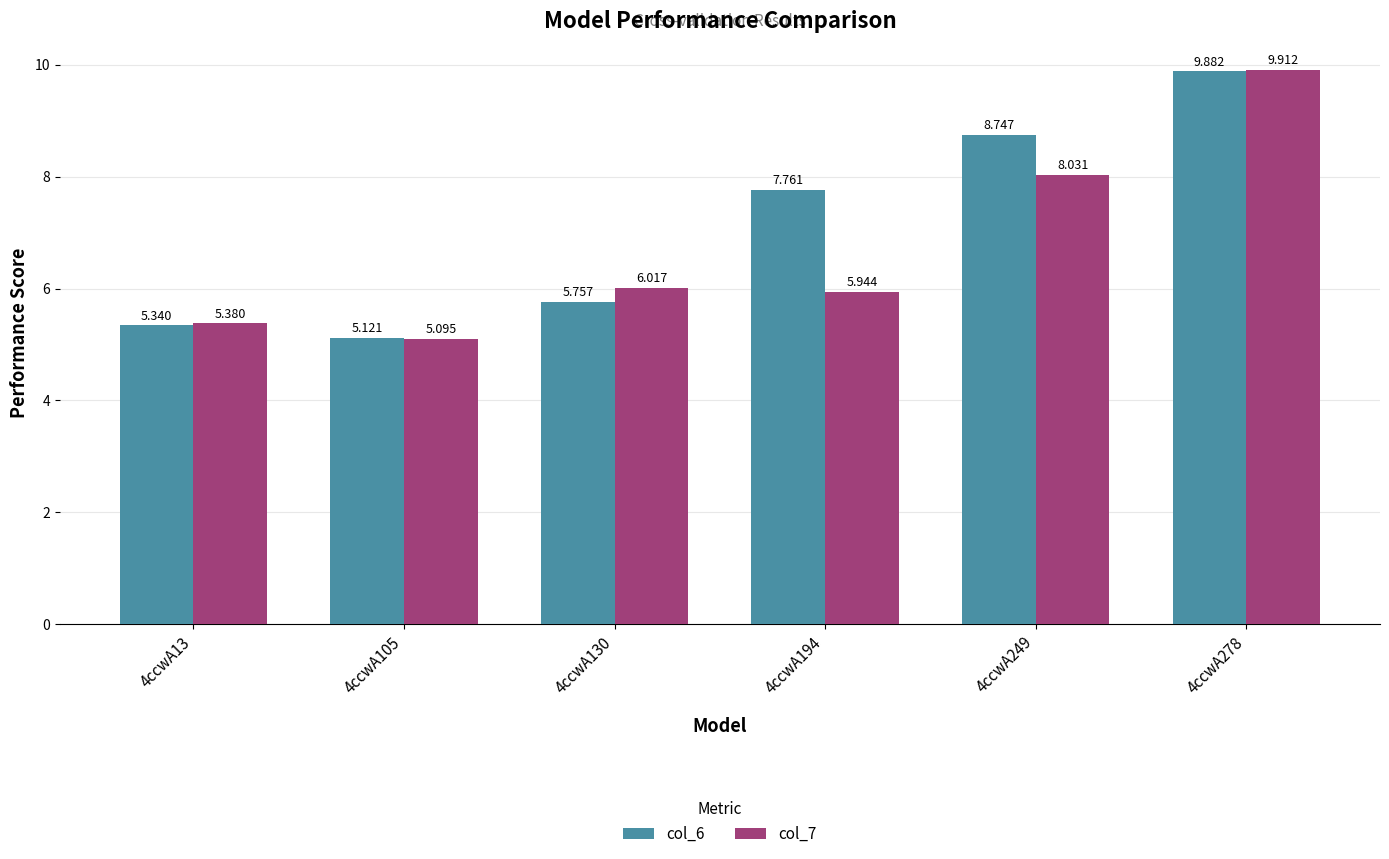

The value of col_7 at 4ccwA249 is 14.0. True or false?

False